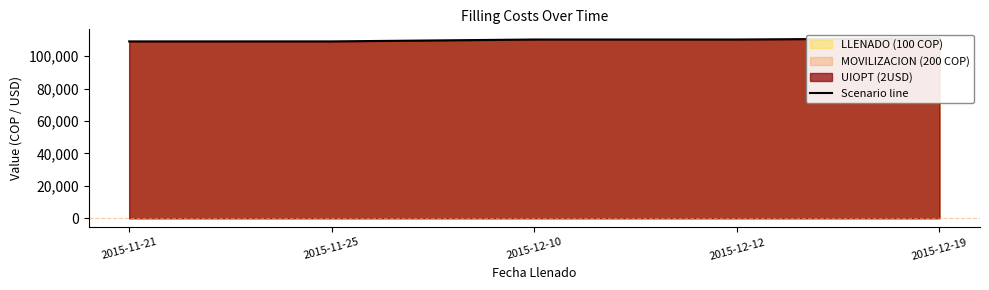

The chart shows a value of 110345 at 2015-12-10. True or false?

True